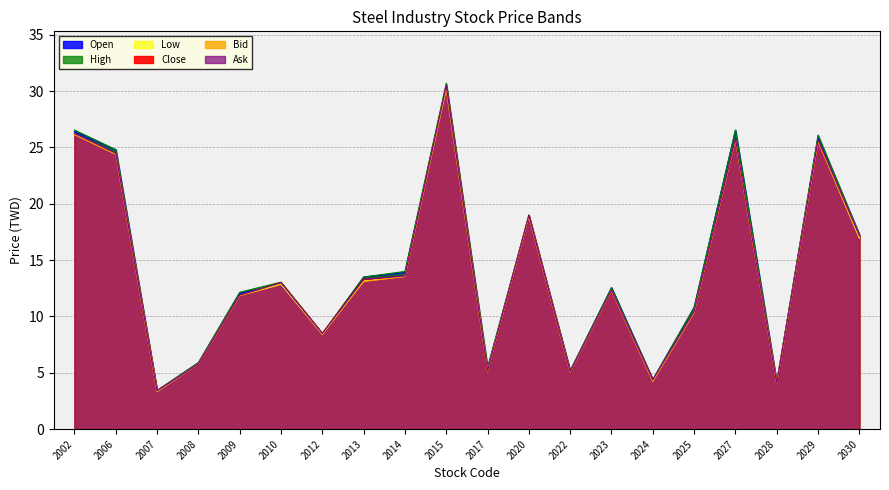

How many interior local valleys does the Close series have?

6